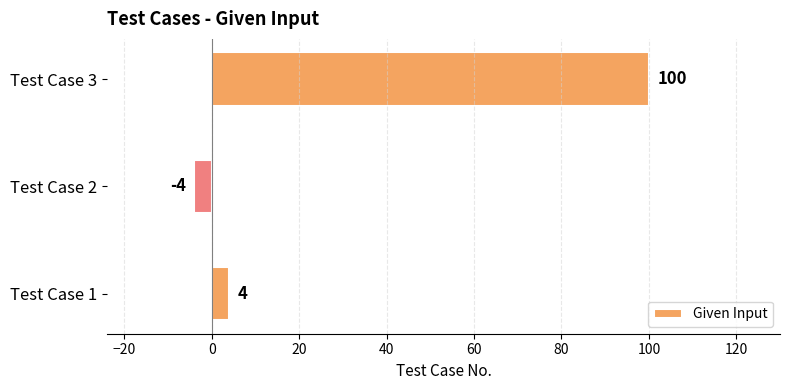

Reading bottom to top, transcribe all the data shown in this chart.

4	-4	100